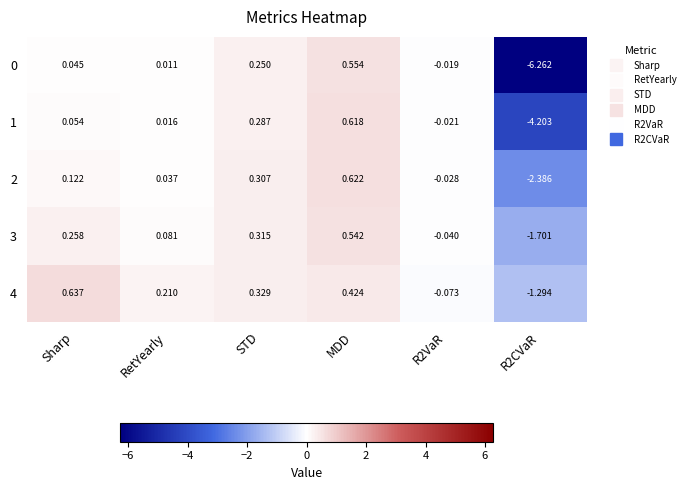

Is the value of 1 at R2CVaR greater than the value of 0 at STD?

No